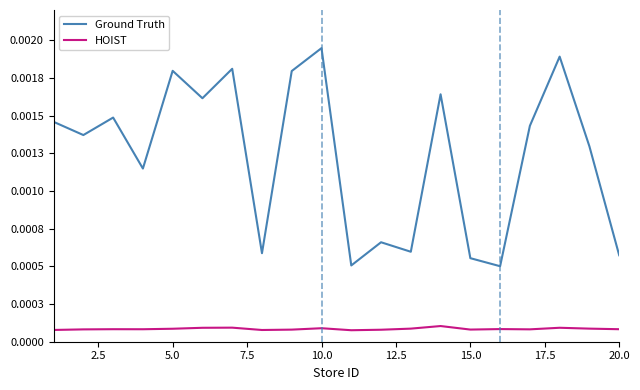

Does the chart display data point markers on the line(s)?

No